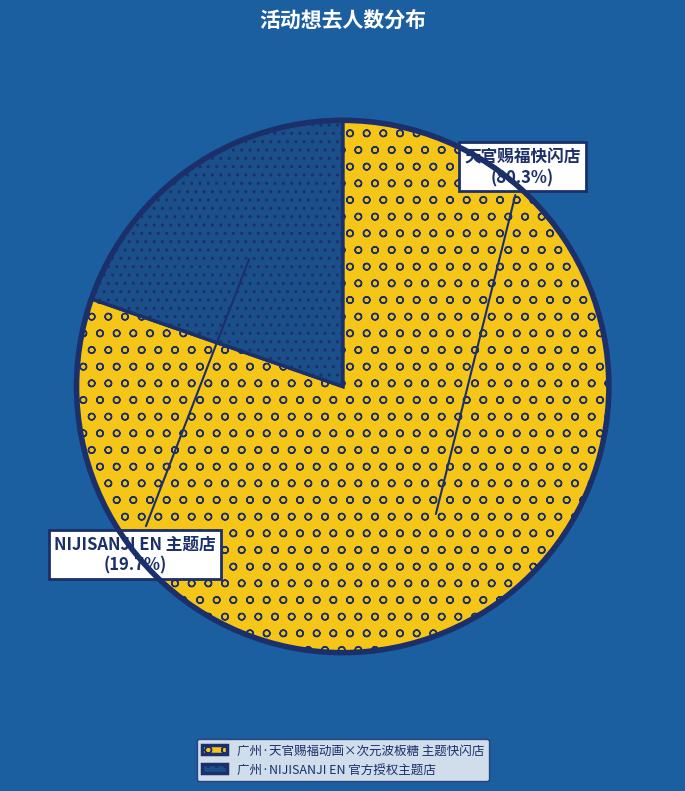

How many segments does this pie chart have?

2